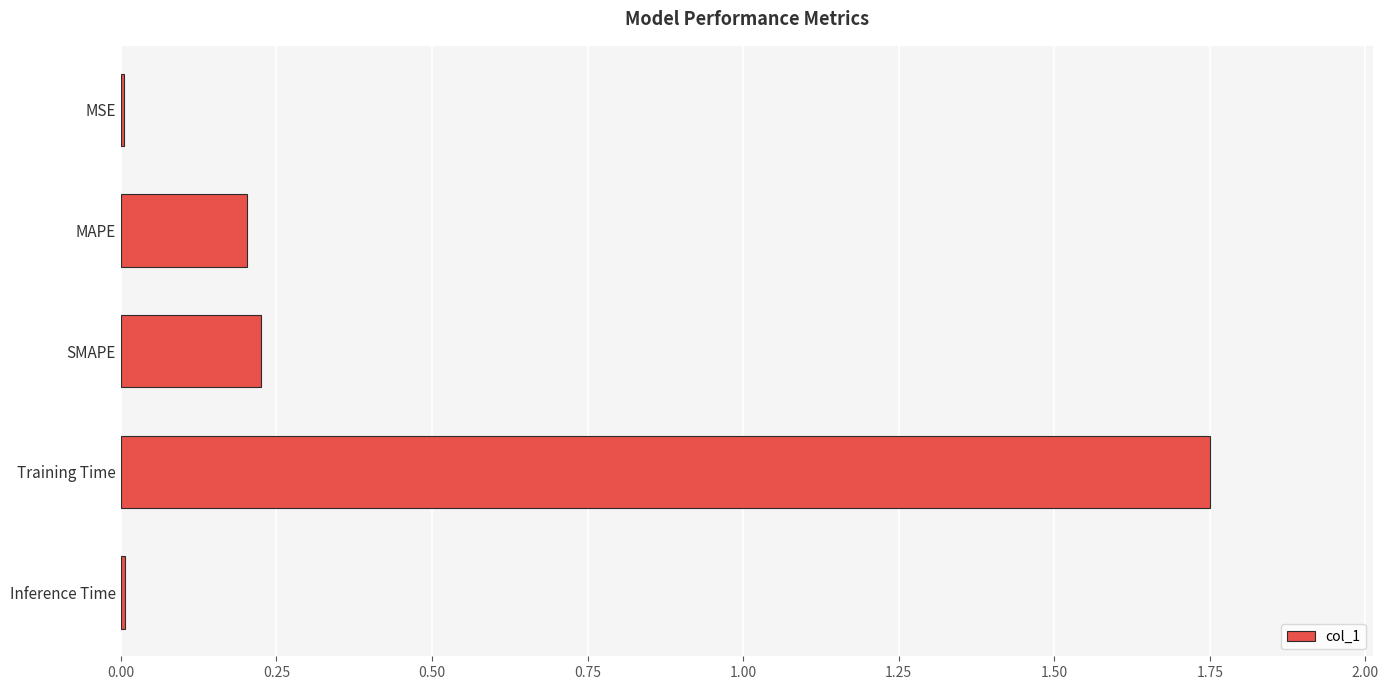

True or false: the data shows 0.0 at Inference Time.

True